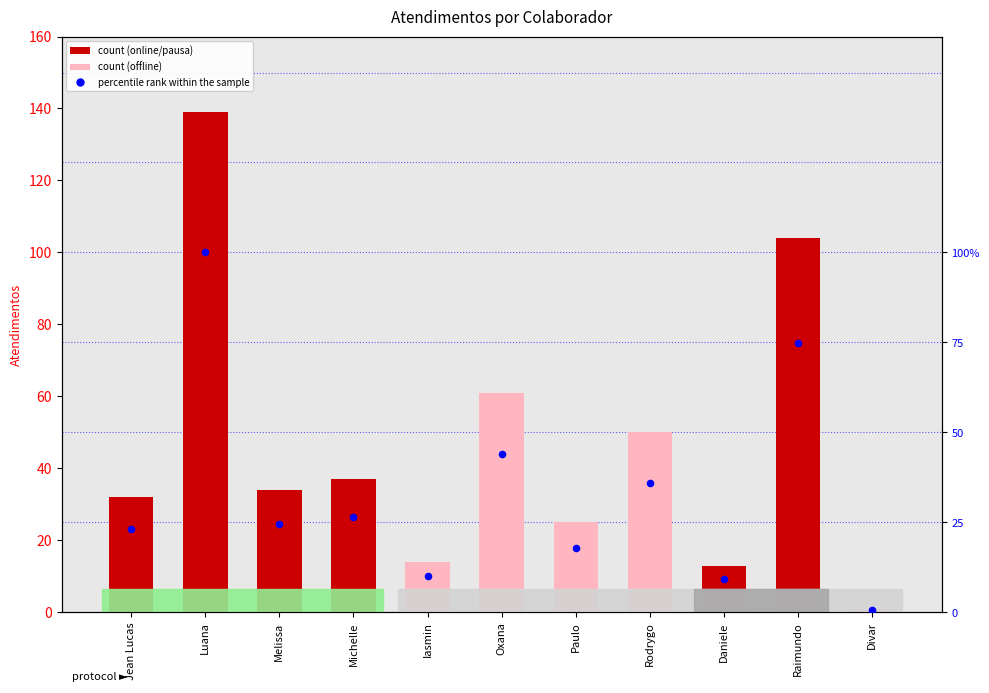

What is the ratio of the value at Rodrygo to the value at Daniele?

3.8